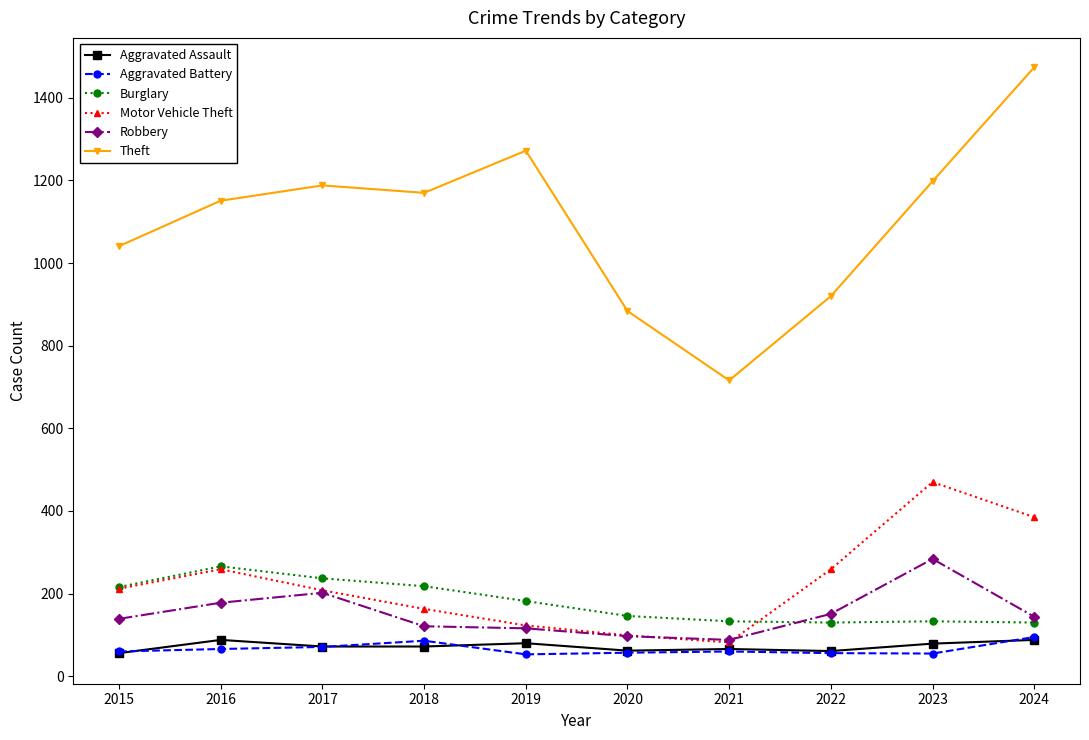

True or false: Motor Vehicle Theft and Aggravated Battery intersect in this chart.

False